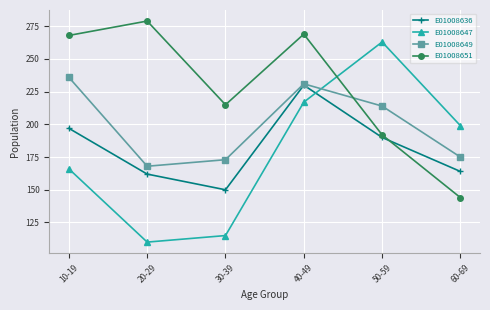

What is the lowest value of the E01008636 series?

150